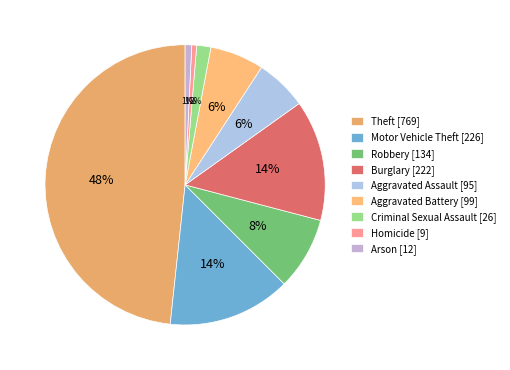

To the nearest percent, what percentage of the pie is Aggravated Battery?

6%